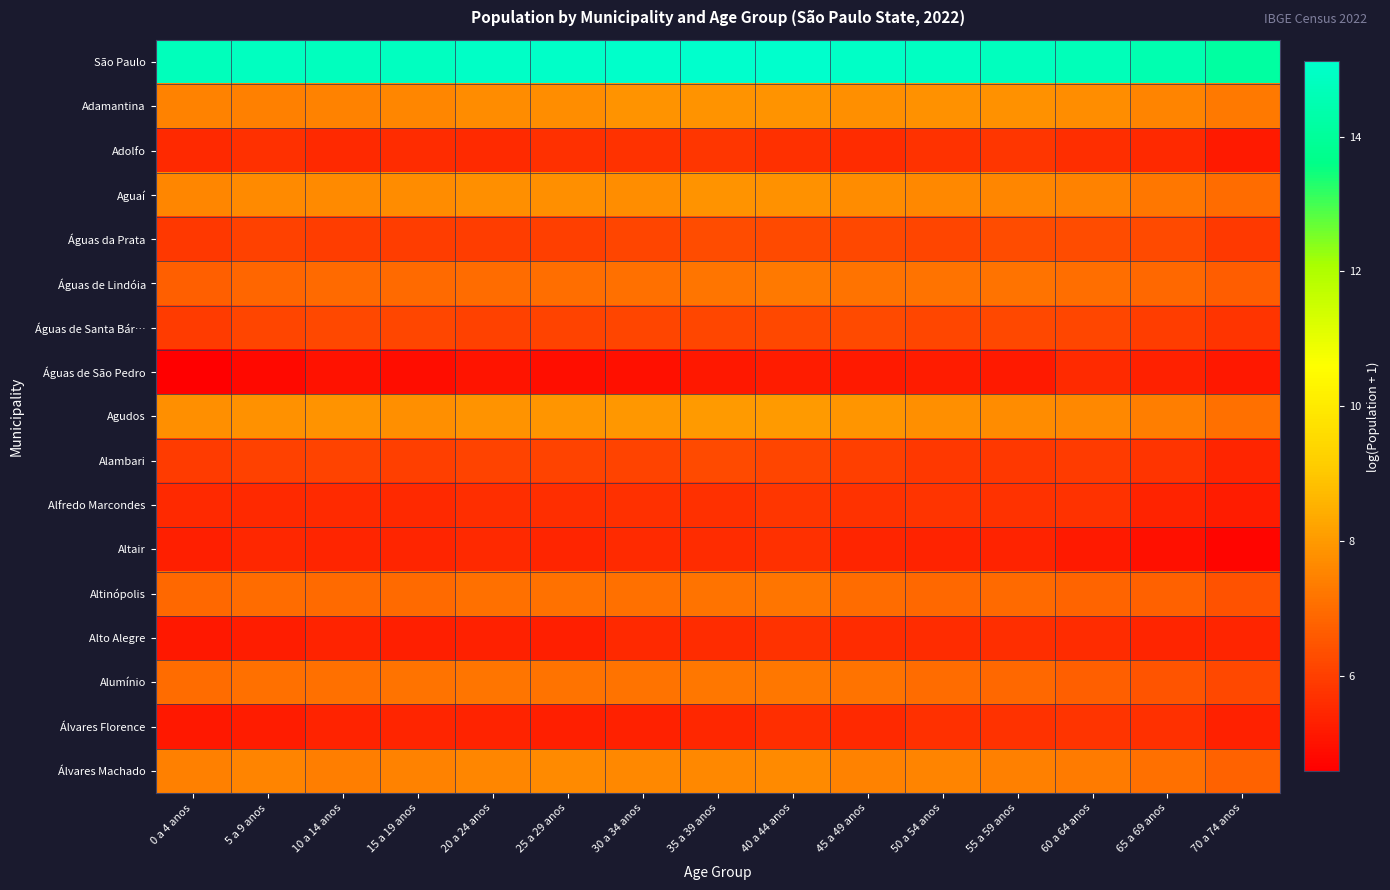

Reading left to right, what are all the values shown in this chart?

São Paulo: 0 a 4 anos=14.7	5 a 9 anos=14.8	10 a 14 anos=14.8	15 a 19 anos=14.9	20 a 24 anos=15.0	25 a 29 anos=15.0	30 a 34 anos=15.0	35 a 39 anos=15.1	40 a 44 anos=15.1	45 a 49 anos=15.0	50 a 54 anos=14.9	55 a 59 anos=14.8	60 a 64 anos=14.7	65 a 69 anos=14.5	70 a 74 anos=14.2
Adamantina: 0 a 4 anos=7.5	5 a 9 anos=7.5	10 a 14 anos=7.5	15 a 19 anos=7.6	20 a 24 anos=7.7	25 a 29 anos=7.7	30 a 34 anos=7.9	35 a 39 anos=7.9	40 a 44 anos=7.8	45 a 49 anos=7.8	50 a 54 anos=7.8	55 a 59 anos=7.8	60 a 64 anos=7.7	65 a 69 anos=7.5	70 a 74 anos=7.3
Adolfo: 0 a 4 anos=5.5	5 a 9 anos=5.7	10 a 14 anos=5.5	15 a 19 anos=5.6	20 a 24 anos=5.5	25 a 29 anos=5.7	30 a 34 anos=5.7	35 a 39 anos=5.8	40 a 44 anos=5.7	45 a 49 anos=5.6	50 a 54 anos=5.7	55 a 59 anos=5.8	60 a 64 anos=5.6	65 a 69 anos=5.5	70 a 74 anos=5.2
Aguaí: 0 a 4 anos=7.6	5 a 9 anos=7.6	10 a 14 anos=7.7	15 a 19 anos=7.7	20 a 24 anos=7.8	25 a 29 anos=7.8	30 a 34 anos=7.7	35 a 39 anos=7.8	40 a 44 anos=7.8	45 a 49 anos=7.7	50 a 54 anos=7.6	55 a 59 anos=7.6	60 a 64 anos=7.5	65 a 69 anos=7.3	70 a 74 anos=7.0
Águas da Prata: 0 a 4 anos=5.8	5 a 9 anos=6.0	10 a 14 anos=6.0	15 a 19 anos=5.9	20 a 24 anos=6.0	25 a 29 anos=6.0	30 a 34 anos=6.1	35 a 39 anos=6.3	40 a 44 anos=6.3	45 a 49 anos=6.2	50 a 54 anos=6.1	55 a 59 anos=6.3	60 a 64 anos=6.3	65 a 69 anos=6.2	70 a 74 anos=5.9
Águas de Lindóia: 0 a 4 anos=6.7	5 a 9 anos=6.9	10 a 14 anos=6.9	15 a 19 anos=7.0	20 a 24 anos=7.0	25 a 29 anos=7.0	30 a 34 anos=7.1	35 a 39 anos=7.2	40 a 44 anos=7.3	45 a 49 anos=7.2	50 a 54 anos=7.2	55 a 59 anos=7.1	60 a 64 anos=7.0	65 a 69 anos=6.9	70 a 74 anos=6.7
Águas de Santa Bár…: 0 a 4 anos=5.9	5 a 9 anos=6.1	10 a 14 anos=6.2	15 a 19 anos=6.2	20 a 24 anos=6.0	25 a 29 anos=6.1	30 a 34 anos=6.1	35 a 39 anos=6.2	40 a 44 anos=6.2	45 a 49 anos=6.2	50 a 54 anos=6.1	55 a 59 anos=6.2	60 a 64 anos=6.2	65 a 69 anos=6.0	70 a 74 anos=5.8
Águas de São Pedro: 0 a 4 anos=4.6	5 a 9 anos=4.8	10 a 14 anos=5.0	15 a 19 anos=4.9	20 a 24 anos=5.1	25 a 29 anos=4.9	30 a 34 anos=5.0	35 a 39 anos=5.2	40 a 44 anos=5.2	45 a 49 anos=5.2	50 a 54 anos=5.2	55 a 59 anos=5.2	60 a 64 anos=5.5	65 a 69 anos=5.4	70 a 74 anos=5.1
Agudos: 0 a 4 anos=7.8	5 a 9 anos=7.8	10 a 14 anos=7.8	15 a 19 anos=7.8	20 a 24 anos=7.9	25 a 29 anos=7.9	30 a 34 anos=7.9	35 a 39 anos=8.0	40 a 44 anos=8.0	45 a 49 anos=7.9	50 a 54 anos=7.8	55 a 59 anos=7.7	60 a 64 anos=7.6	65 a 69 anos=7.4	70 a 74 anos=7.1
Alambari: 0 a 4 anos=5.9	5 a 9 anos=6.0	10 a 14 anos=6.1	15 a 19 anos=6.0	20 a 24 anos=6.1	25 a 29 anos=6.1	30 a 34 anos=6.1	35 a 39 anos=6.3	40 a 44 anos=6.1	45 a 49 anos=6.0	50 a 54 anos=5.9	55 a 59 anos=5.8	60 a 64 anos=5.9	65 a 69 anos=5.8	70 a 74 anos=5.4
Alfredo Marcondes: 0 a 4 anos=5.5	5 a 9 anos=5.5	10 a 14 anos=5.6	15 a 19 anos=5.5	20 a 24 anos=5.6	25 a 29 anos=5.6	30 a 34 anos=5.7	35 a 39 anos=5.7	40 a 44 anos=5.8	45 a 49 anos=5.7	50 a 54 anos=5.8	55 a 59 anos=5.7	60 a 64 anos=5.7	65 a 69 anos=5.4	70 a 74 anos=5.2
Altair: 0 a 4 anos=5.3	5 a 9 anos=5.5	10 a 14 anos=5.4	15 a 19 anos=5.4	20 a 24 anos=5.5	25 a 29 anos=5.4	30 a 34 anos=5.5	35 a 39 anos=5.6	40 a 44 anos=5.7	45 a 49 anos=5.4	50 a 54 anos=5.4	55 a 59 anos=5.4	60 a 64 anos=5.2	65 a 69 anos=5.0	70 a 74 anos=4.7
Altinópolis: 0 a 4 anos=6.9	5 a 9 anos=7.0	10 a 14 anos=6.9	15 a 19 anos=6.9	20 a 24 anos=7.1	25 a 29 anos=7.1	30 a 34 anos=7.1	35 a 39 anos=7.2	40 a 44 anos=7.2	45 a 49 anos=7.0	50 a 54 anos=6.9	55 a 59 anos=6.9	60 a 64 anos=6.8	65 a 69 anos=6.7	70 a 74 anos=6.4
Alto Alegre: 0 a 4 anos=5.1	5 a 9 anos=5.3	10 a 14 anos=5.4	15 a 19 anos=5.3	20 a 24 anos=5.3	25 a 29 anos=5.3	30 a 34 anos=5.5	35 a 39 anos=5.6	40 a 44 anos=5.7	45 a 49 anos=5.6	50 a 54 anos=5.6	55 a 59 anos=5.6	60 a 64 anos=5.6	65 a 69 anos=5.4	70 a 74 anos=5.4
Alumínio: 0 a 4 anos=7.0	5 a 9 anos=7.1	10 a 14 anos=7.1	15 a 19 anos=7.2	20 a 24 anos=7.2	25 a 29 anos=7.1	30 a 34 anos=7.1	35 a 39 anos=7.3	40 a 44 anos=7.3	45 a 49 anos=7.1	50 a 54 anos=7.0	55 a 59 anos=6.9	60 a 64 anos=6.7	65 a 69 anos=6.5	70 a 74 anos=6.2
Álvares Florence: 0 a 4 anos=5.1	5 a 9 anos=5.2	10 a 14 anos=5.4	15 a 19 anos=5.4	20 a 24 anos=5.4	25 a 29 anos=5.3	30 a 34 anos=5.4	35 a 39 anos=5.5	40 a 44 anos=5.7	45 a 49 anos=5.5	50 a 54 anos=5.7	55 a 59 anos=5.7	60 a 64 anos=5.8	65 a 69 anos=5.7	70 a 74 anos=5.4
Álvares Machado: 0 a 4 anos=7.4	5 a 9 anos=7.5	10 a 14 anos=7.4	15 a 19 anos=7.5	20 a 24 anos=7.6	25 a 29 anos=7.6	30 a 34 anos=7.6	35 a 39 anos=7.6	40 a 44 anos=7.6	45 a 49 anos=7.5	50 a 54 anos=7.5	55 a 59 anos=7.5	60 a 64 anos=7.3	65 a 69 anos=7.1	70 a 74 anos=6.8